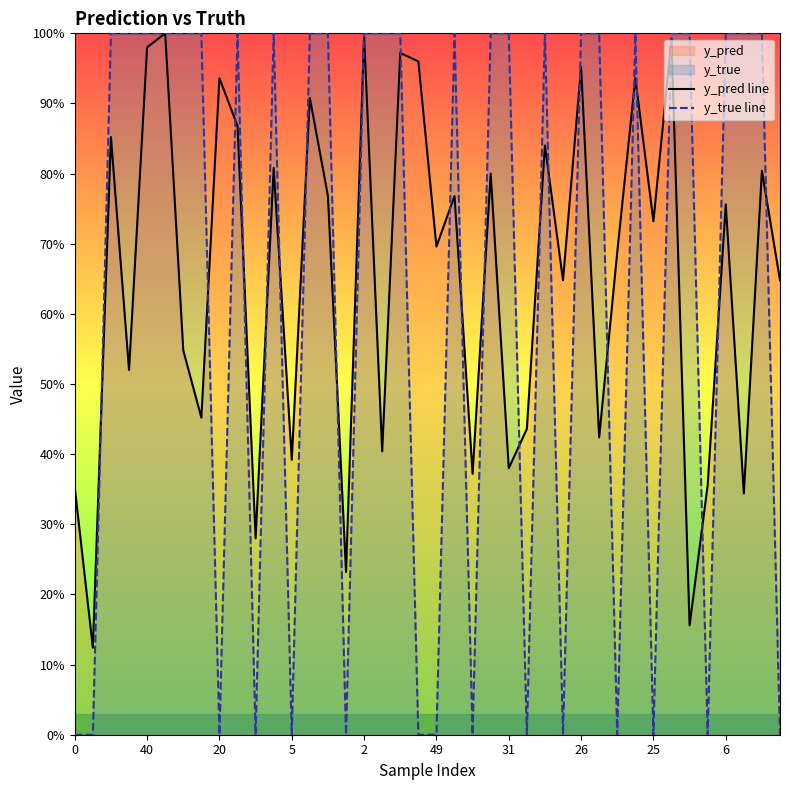

Rank the series by their average value, from lowest to highest.

y_true line, y_pred line